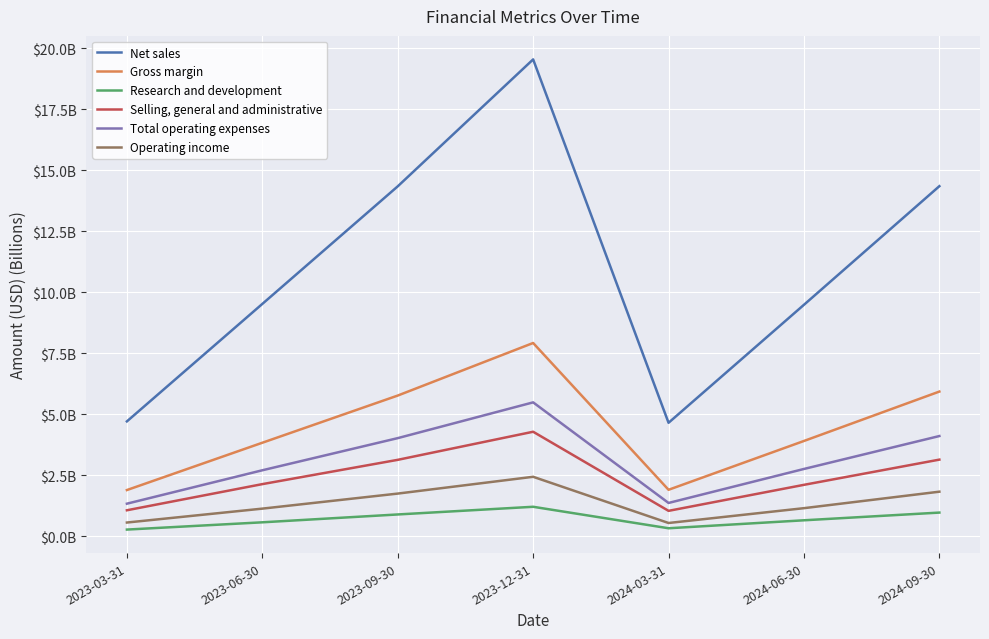

What are all the series names shown in the legend?

Net sales, Gross margin, Research and development, Selling, general and administrative, Total operating expenses, Operating income